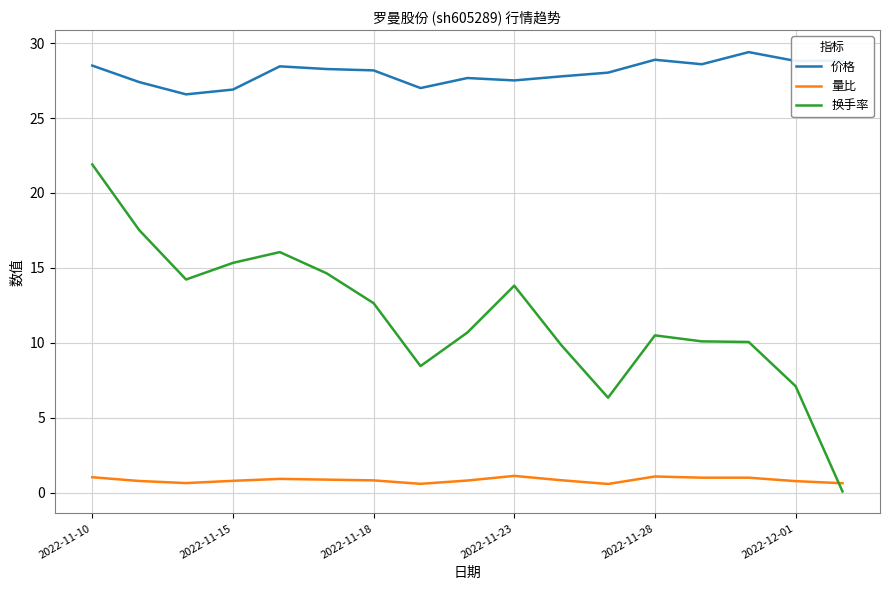

Count the number of data series in this chart.

3